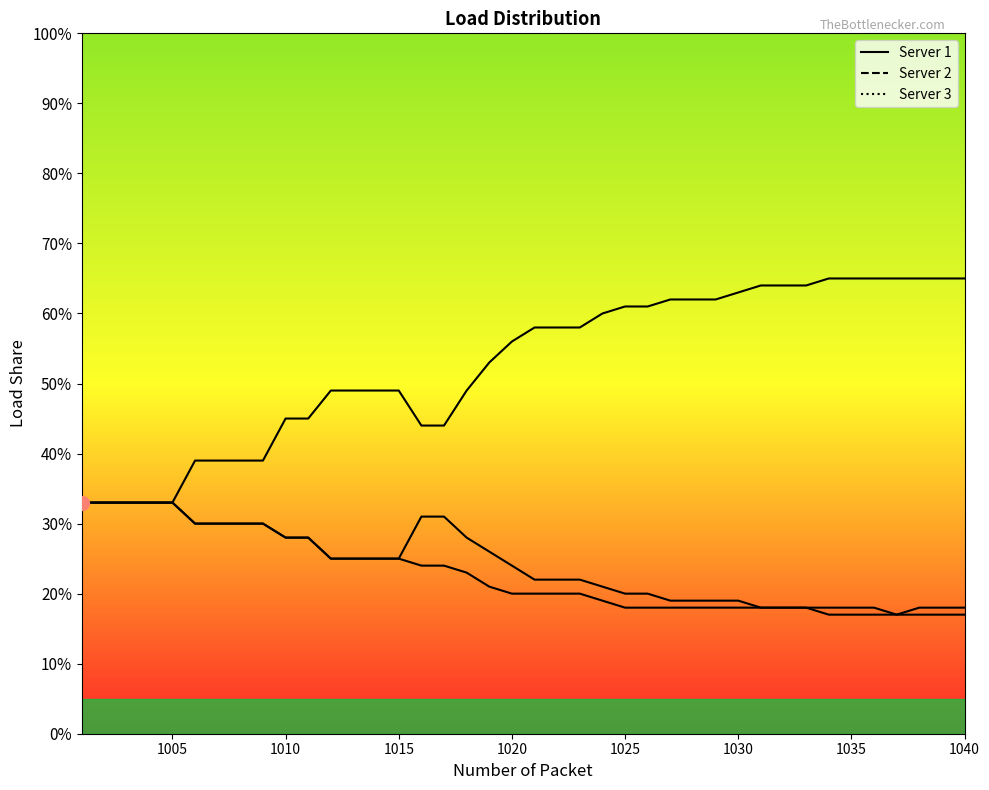

Is the value of Server 3 at 38 greater than the value of Server 1 at 1040?

No